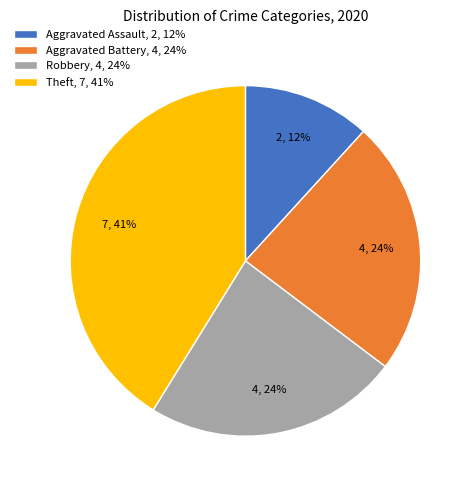

How many segments does this pie chart have?

4